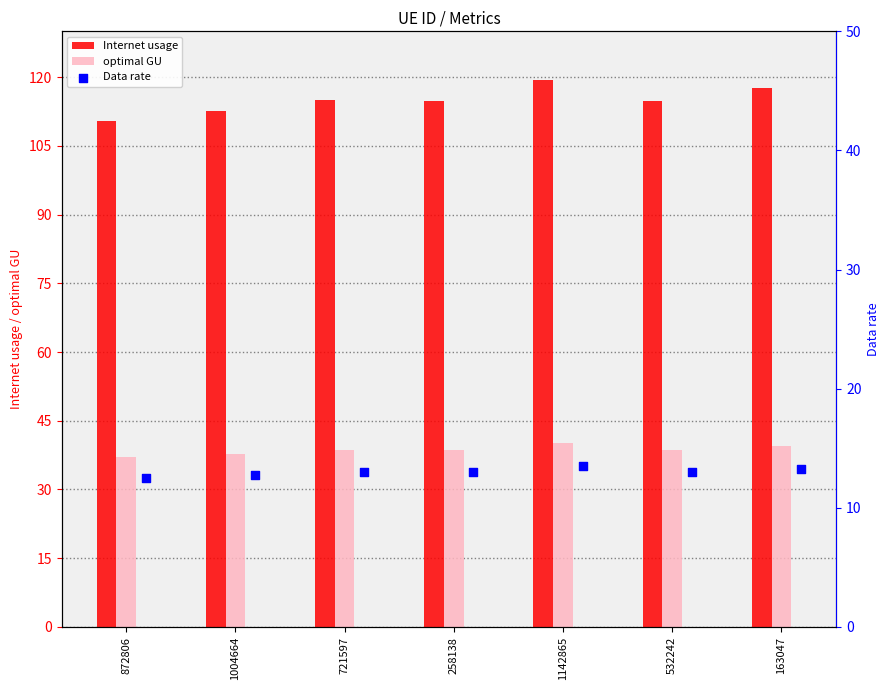

Which series has the largest total across all categories?

Internet usage